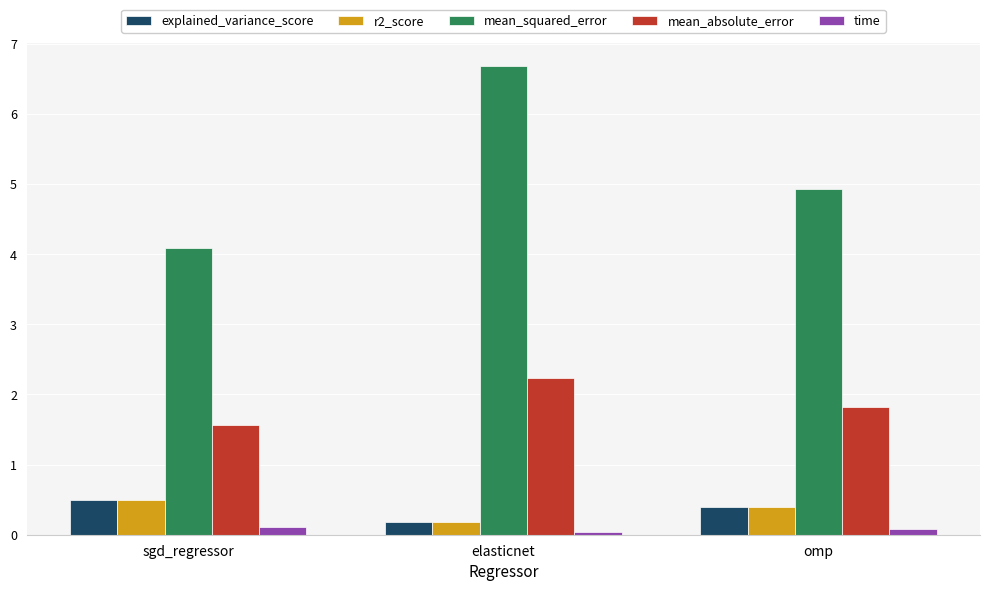

Which category has the lowest value in the explained_variance_score series?

elasticnet